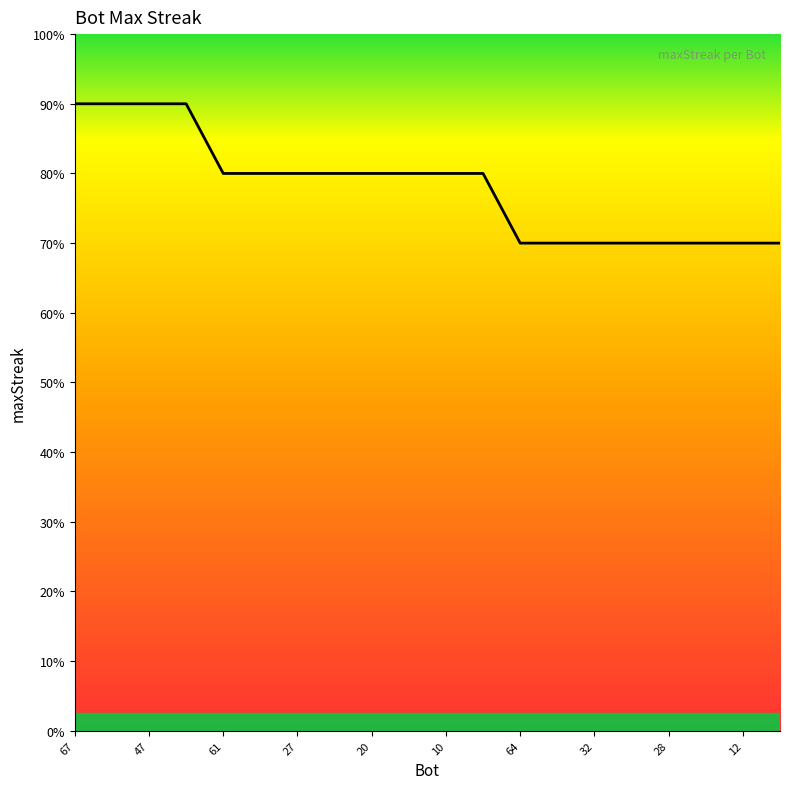

Does the chart have visible grid lines?

No